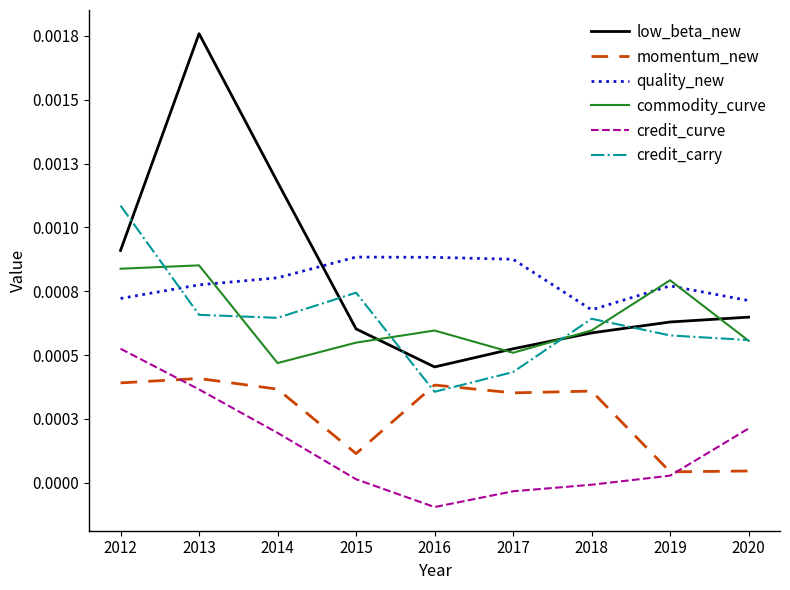

What are all the series names shown in the legend?

low_beta_new, momentum_new, quality_new, commodity_curve, credit_curve, credit_carry